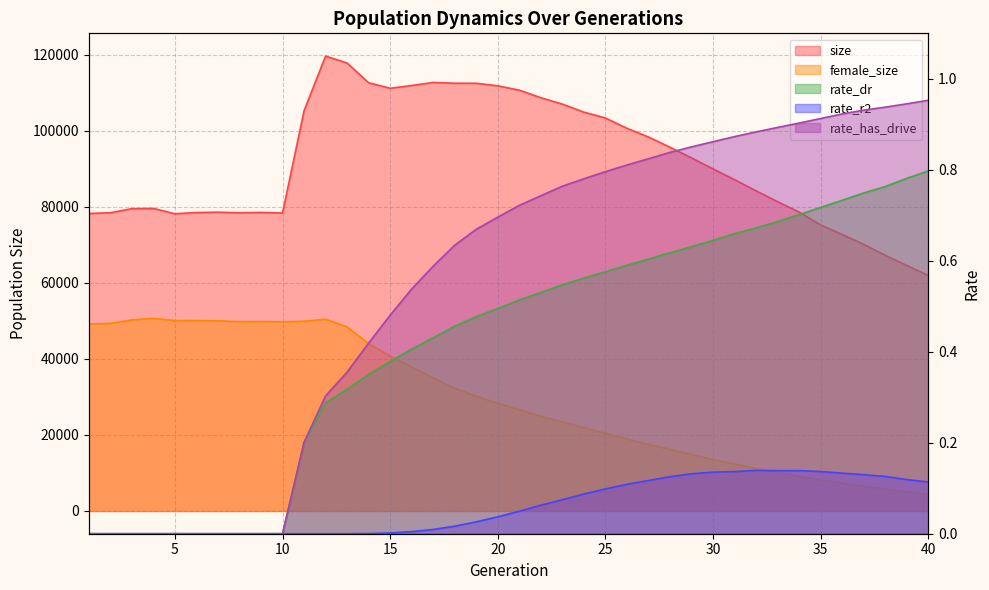

True or false: rate_dr and rate_has_drive intersect in this chart.

False